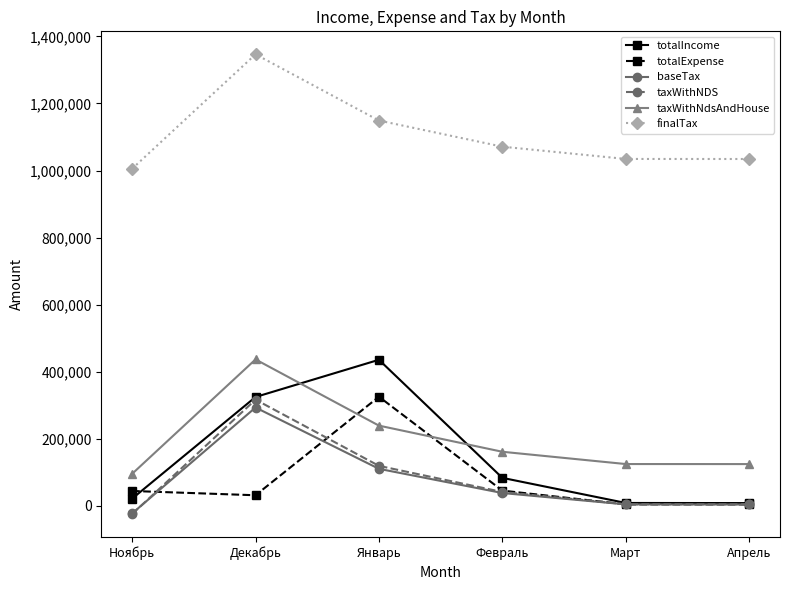

What are all the series names shown in the legend?

totalIncome, totalExpense, baseTax, taxWithNDS, taxWithNdsAndHouse, finalTax